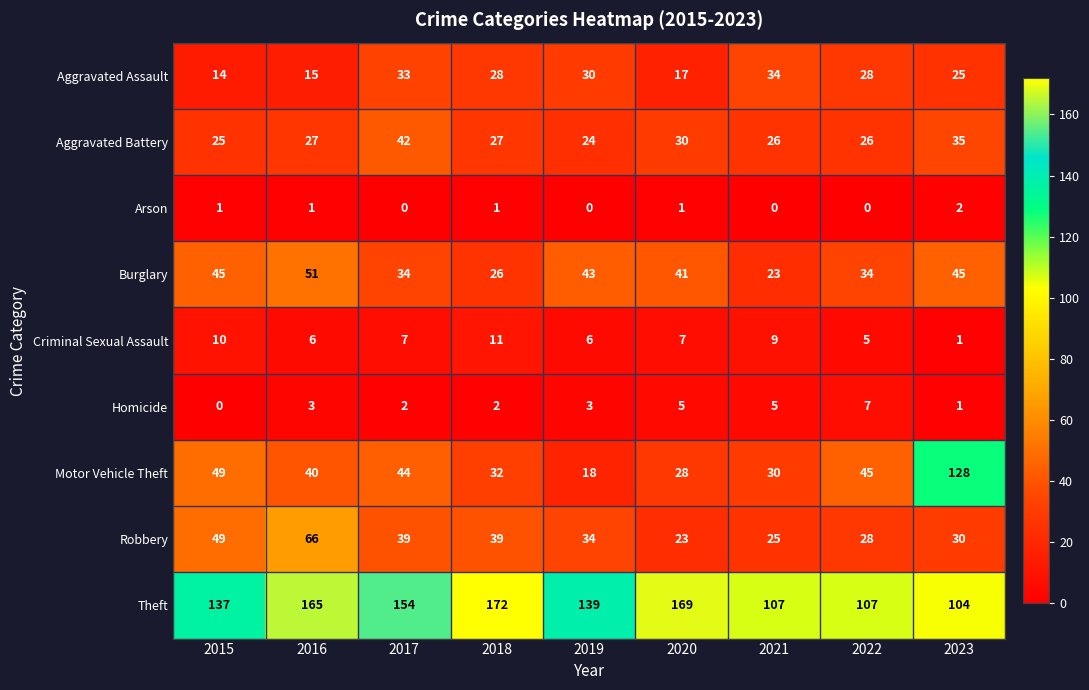

The Homicide series shows 0 at 2015. True or false?

True